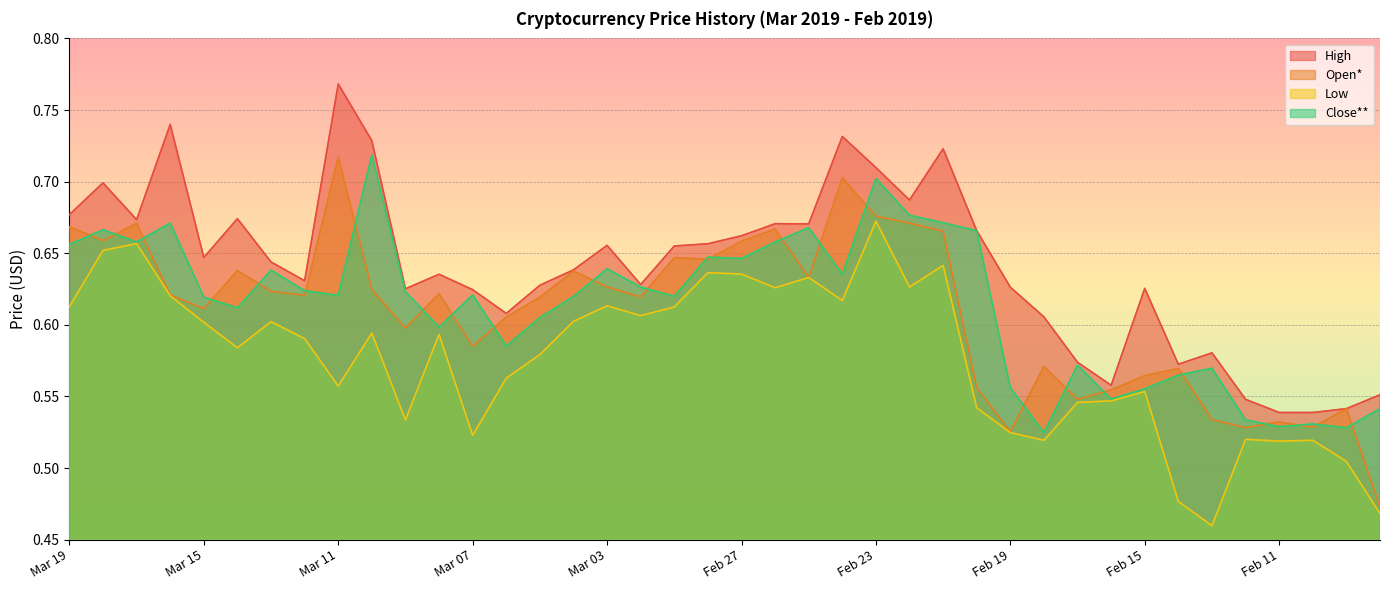

What are all the series names shown in the legend?

High, Open*, Low, Close**